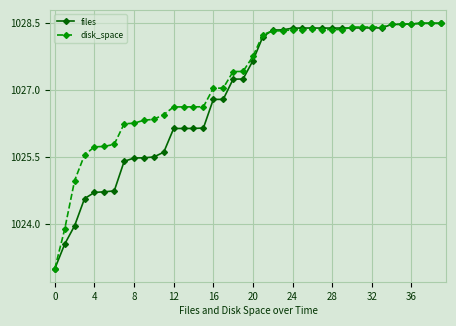

Rank the series by their average value, from highest to lowest.

disk_space, files